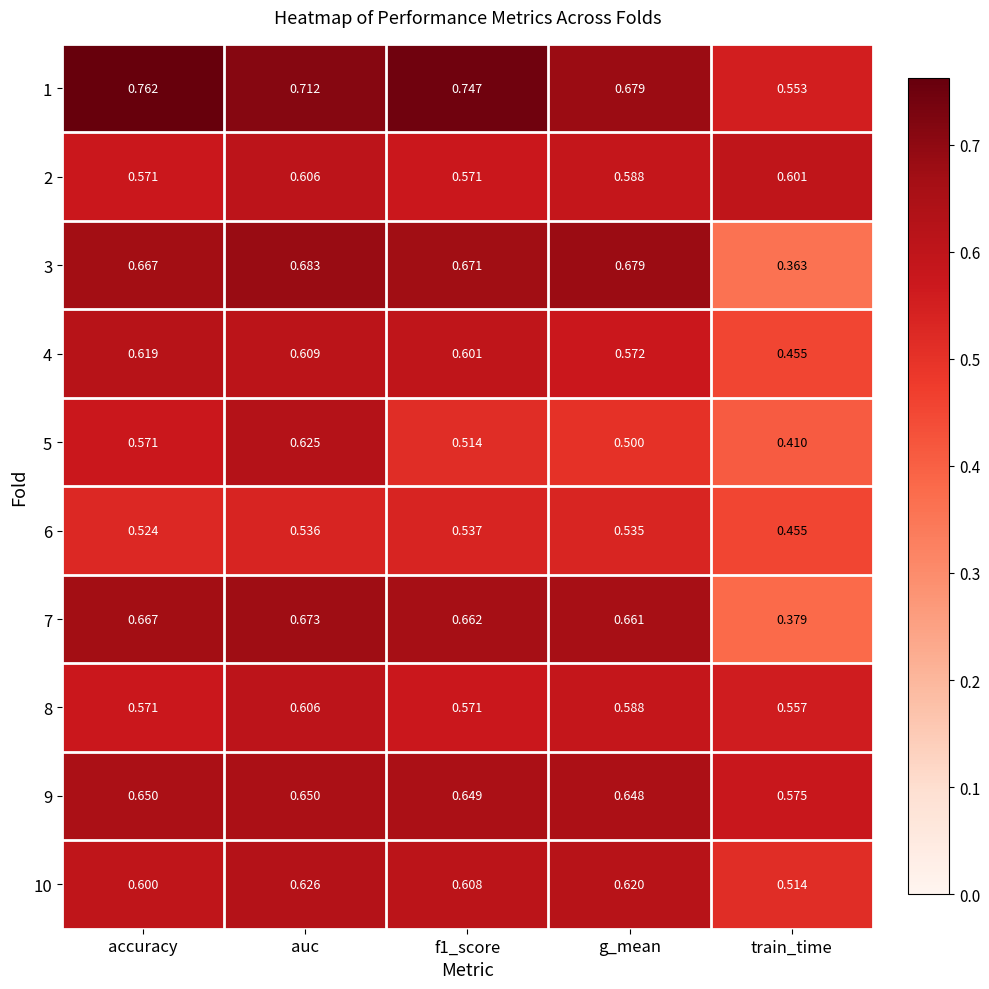

Where is 5 nearest to the value 0?

train_time